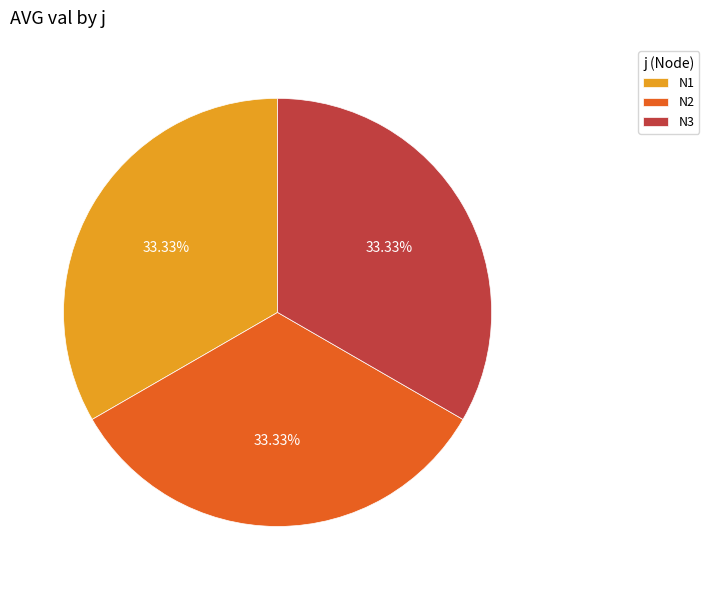

What is the ratio of the value at N1 to the value at N2?

1.0